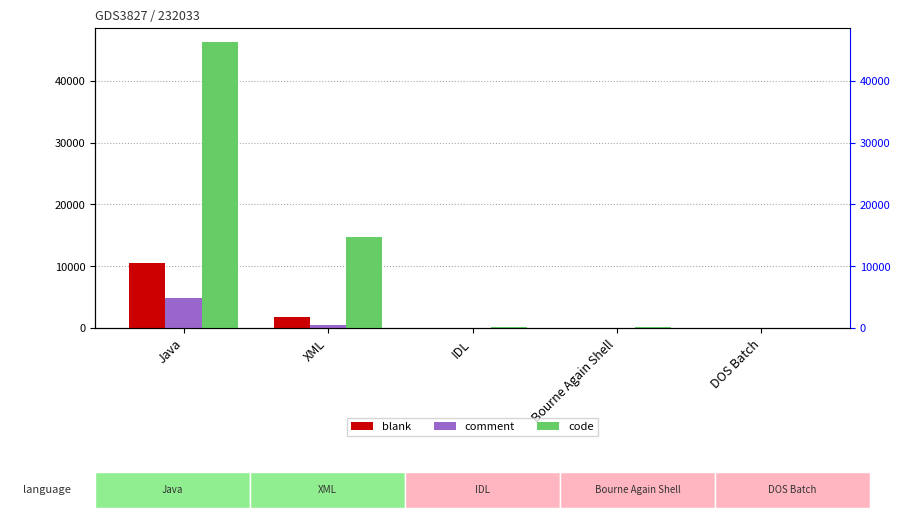

Rank the categories by comment value from highest to lowest.

Java, XML, Bourne Again Shell, DOS Batch, IDL